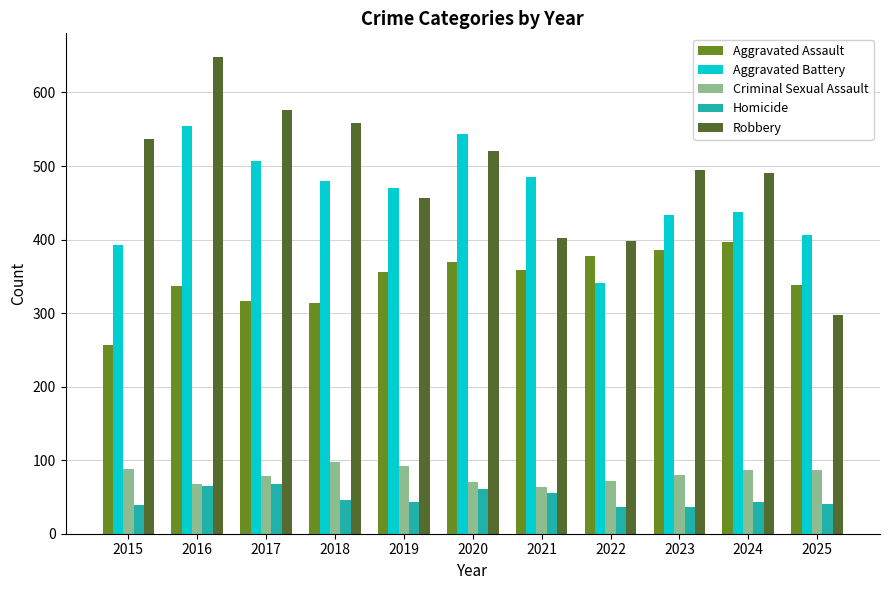

How many series are shown in this chart?

5